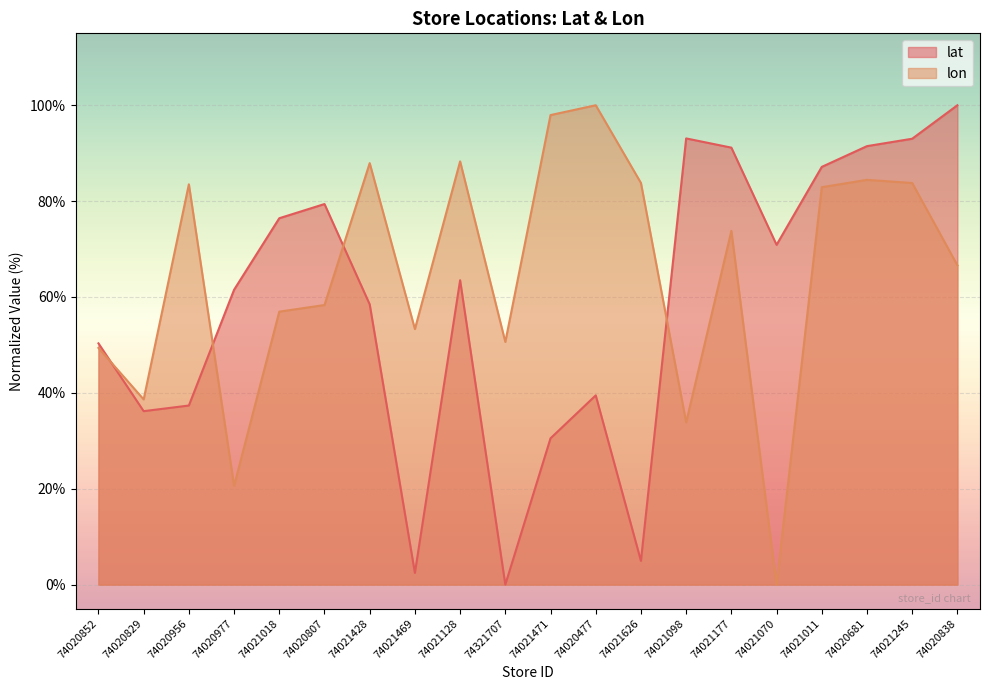

Which series ends up on top after the final intersection of lon and lat?

lat